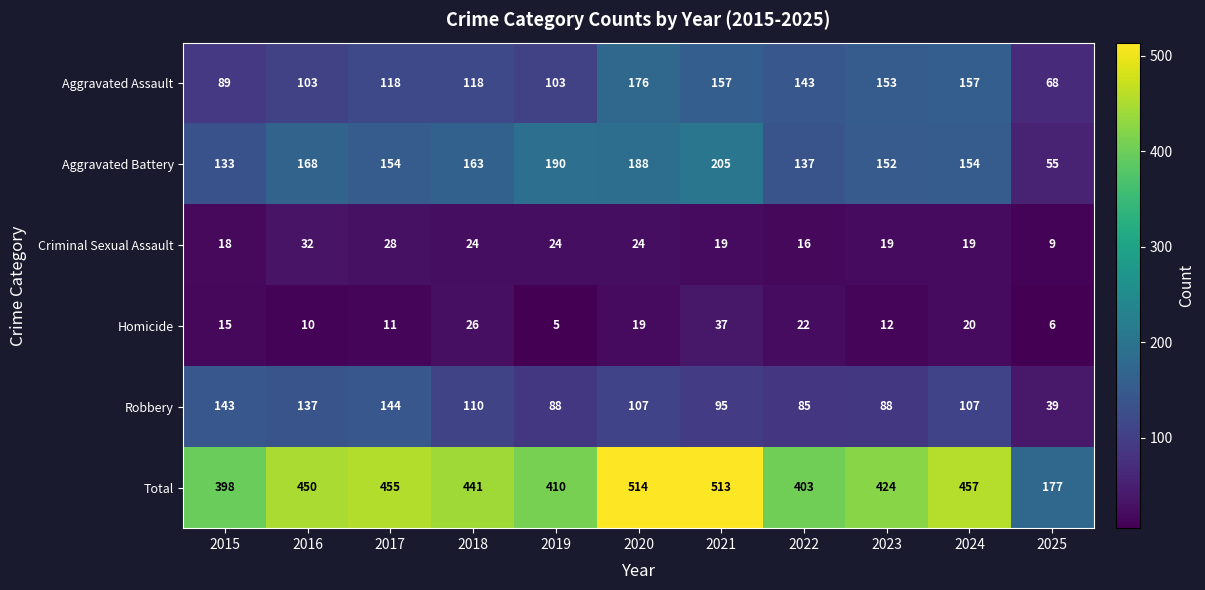

Rank the series by their maximum value, from lowest to highest.

Criminal Sexual Assault, Homicide, Robbery, Aggravated Assault, Aggravated Battery, Total